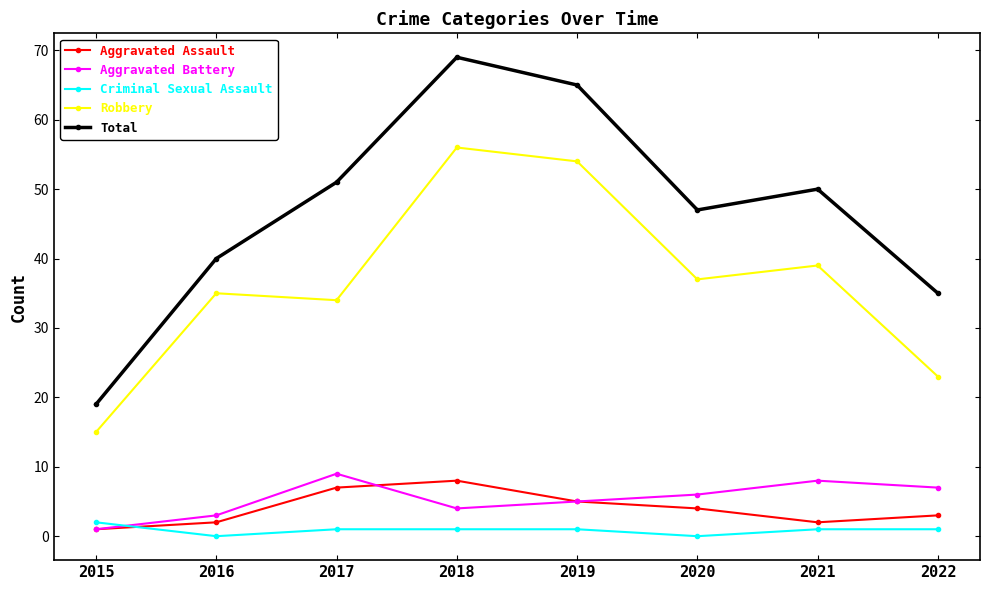

Reading left to right, list all the values displayed in this chart.

Aggravated Assault: 2015=1	2016=2	2017=7	2018=8	2019=5	2020=4	2021=2	2022=3
Aggravated Battery: 2015=1	2016=3	2017=9	2018=4	2019=5	2020=6	2021=8	2022=7
Criminal Sexual Assault: 2015=2	2016=0	2017=1	2018=1	2019=1	2020=0	2021=1	2022=1
Robbery: 2015=15	2016=35	2017=34	2018=56	2019=54	2020=37	2021=39	2022=23
Total: 2015=19	2016=40	2017=51	2018=69	2019=65	2020=47	2021=50	2022=35